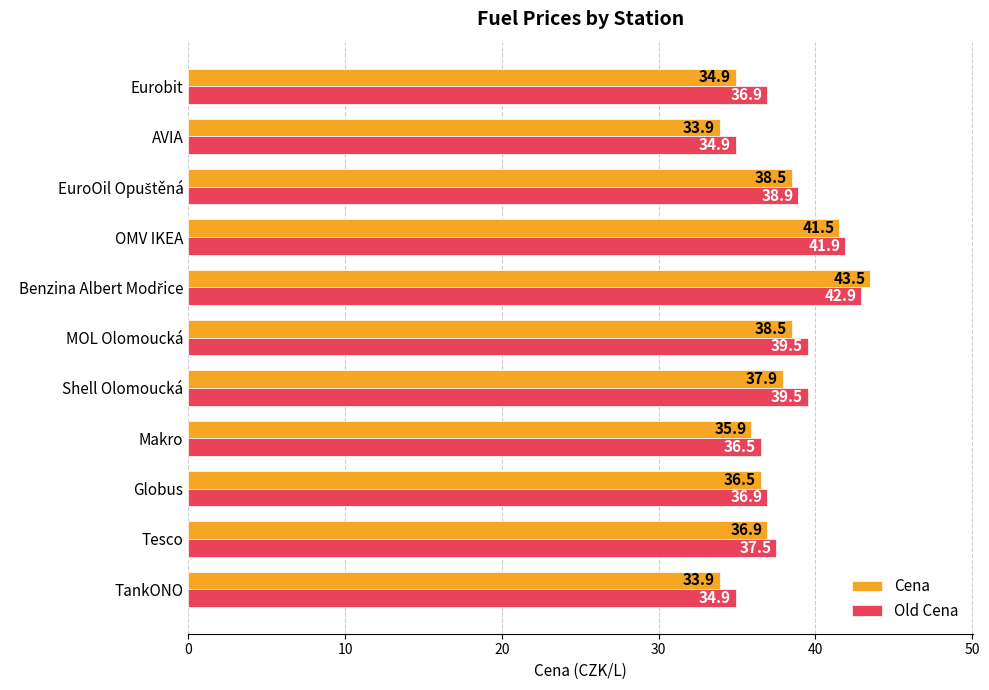

Rank the series by their maximum value, from lowest to highest.

Old Cena, Cena